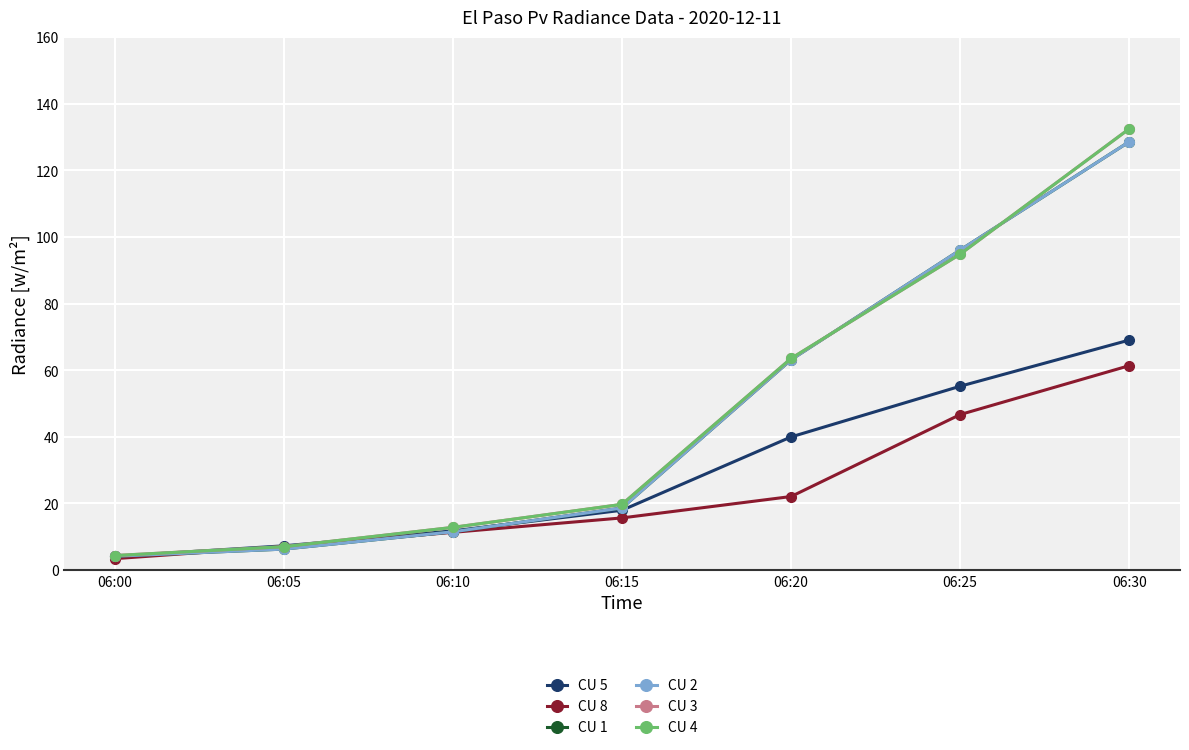

Between 06:00 and 06:20, which is larger?

06:20